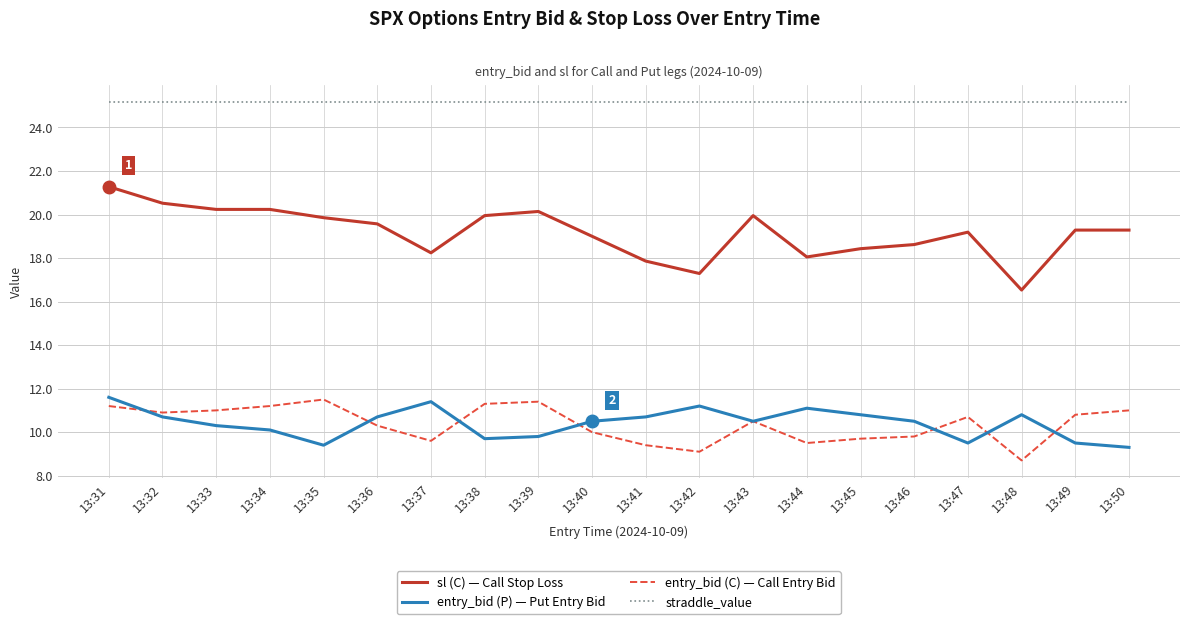

Is the value of entry_bid (C) — Call Entry Bid at 13:39 greater than the value of straddle_value at 13:37?

No